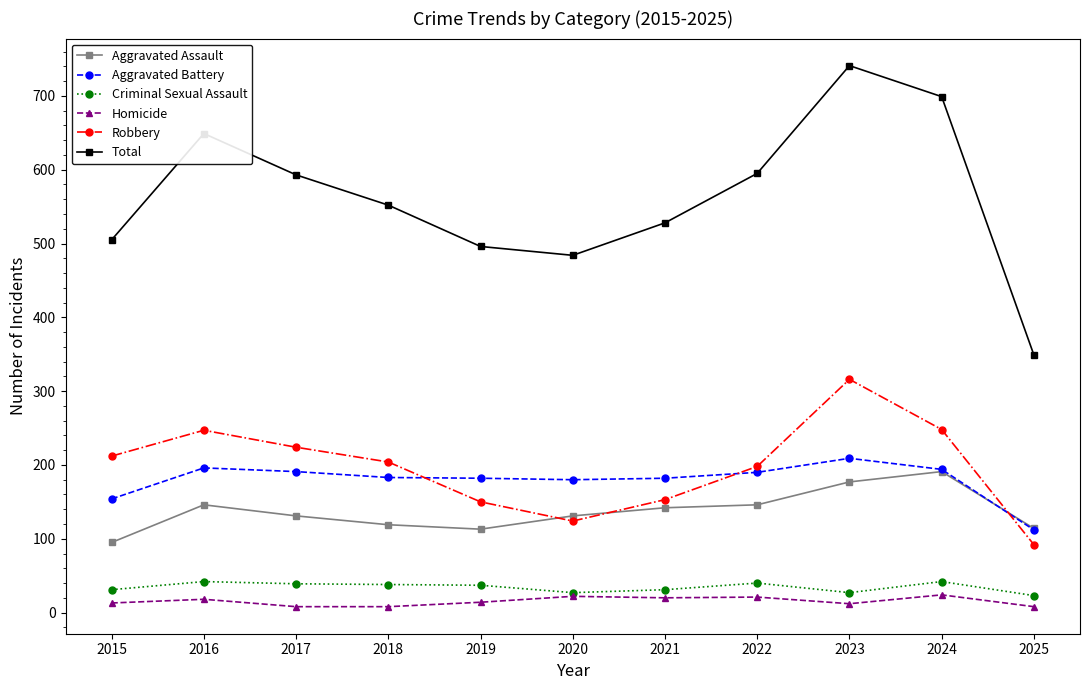

At which label does Aggravated Battery reach its minimum?

2025